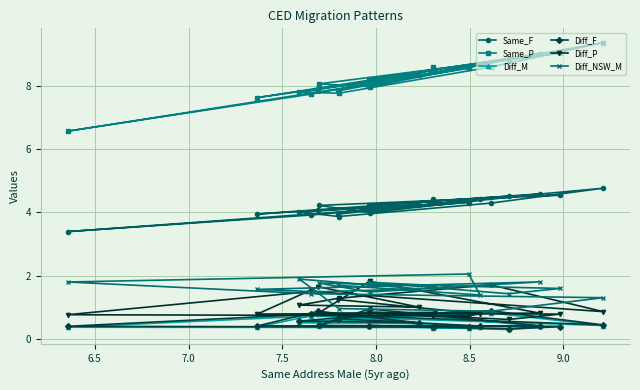

Which series has the widest spread of values?

Same_P